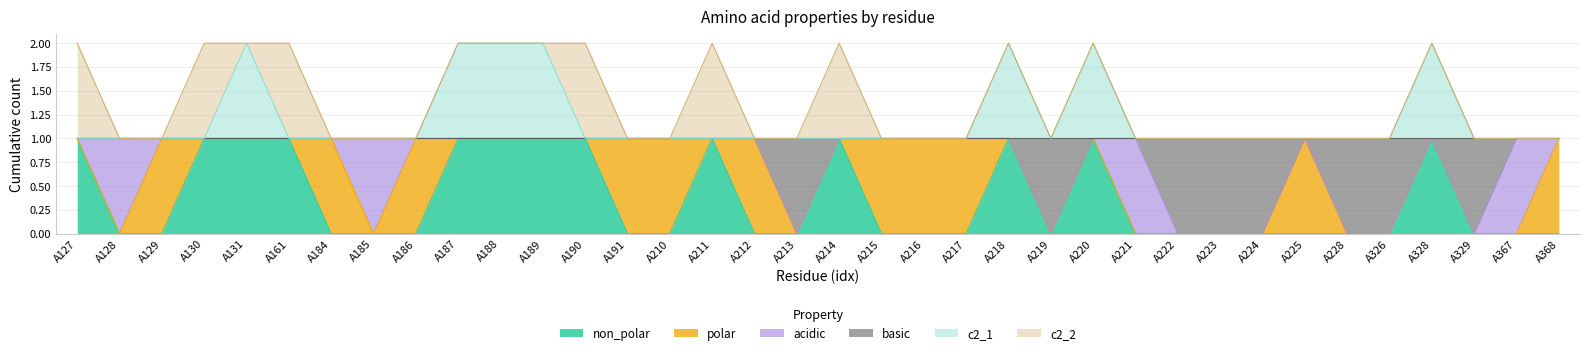

Rank the categories by non_polar value from lowest to highest.

A128, A129, A184, A185, A186, A191, A210, A212, A213, A215, A216, A217, A219, A221, A222, A223, A224, A225, A228, A326, A329, A367, A368, A127, A130, A131, A161, A187, A188, A189, A190, A211, A214, A218, A220, A328